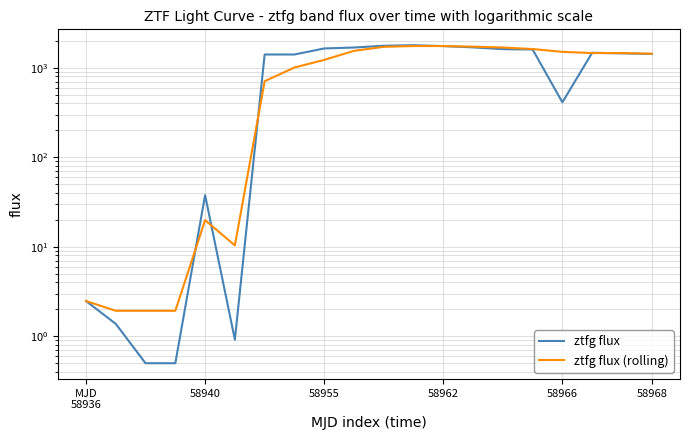

Which series has the largest total across all categories?

ztfg flux